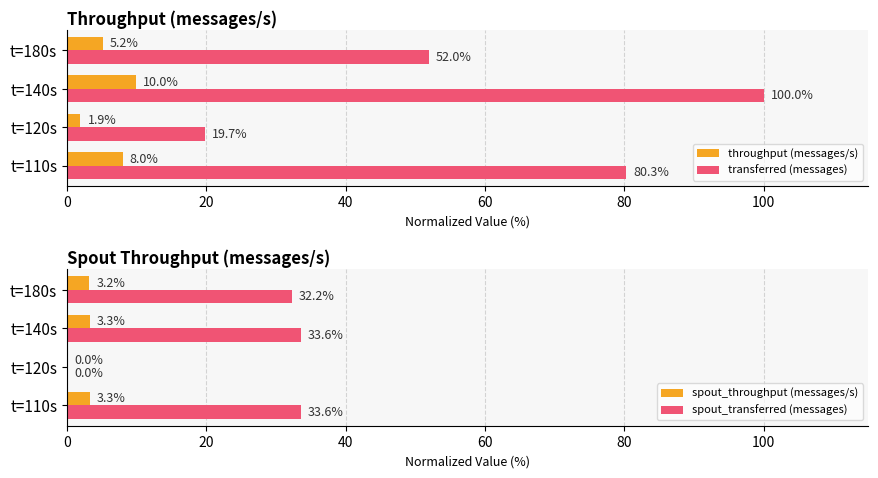

Where is spout_transferred (messages) nearest to the value 16?

t=120s